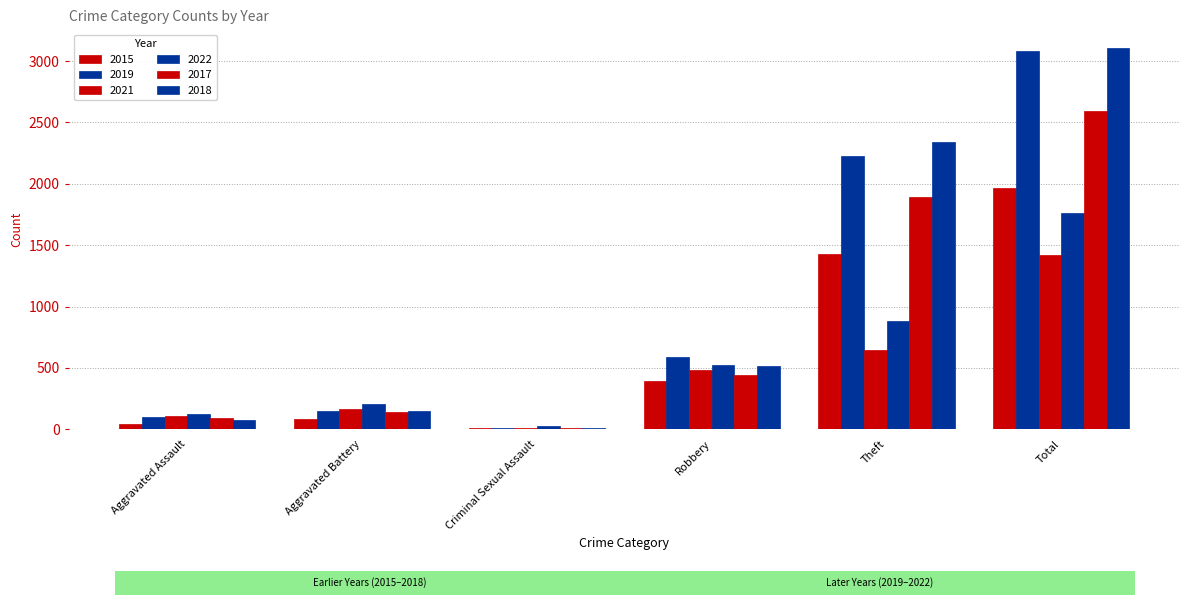

Are the bars grouped side by side (vs. stacked)?

Yes